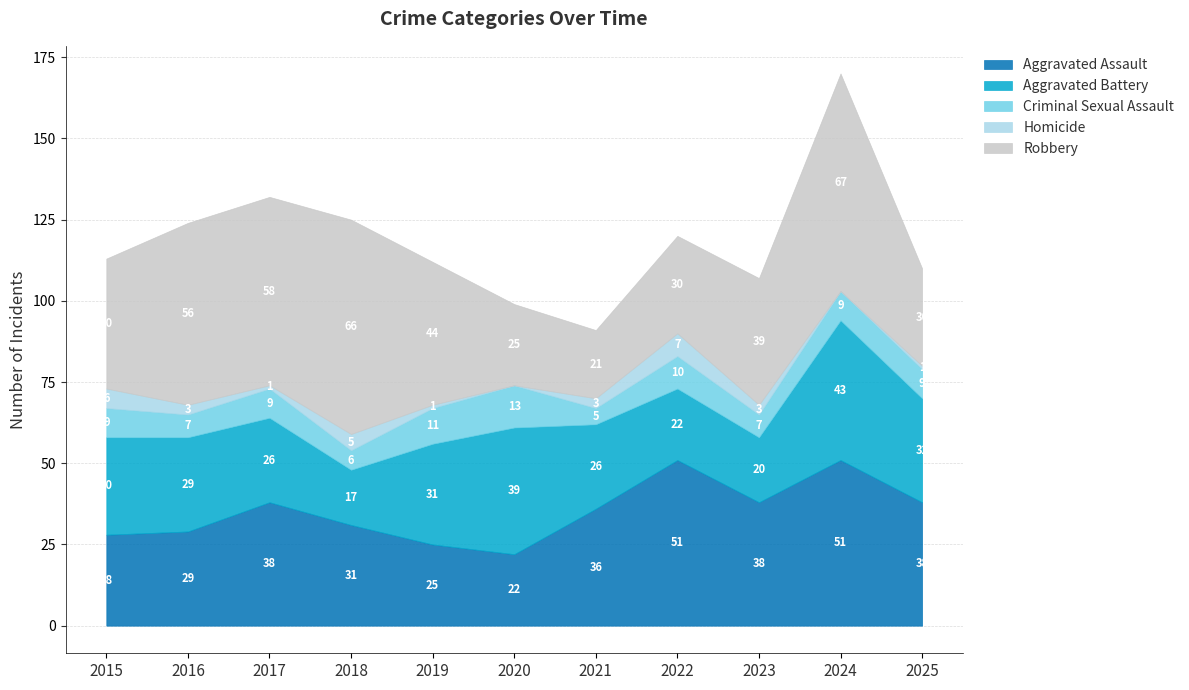

Is it true that Criminal Sexual Assault equals 9 at 2025?

True